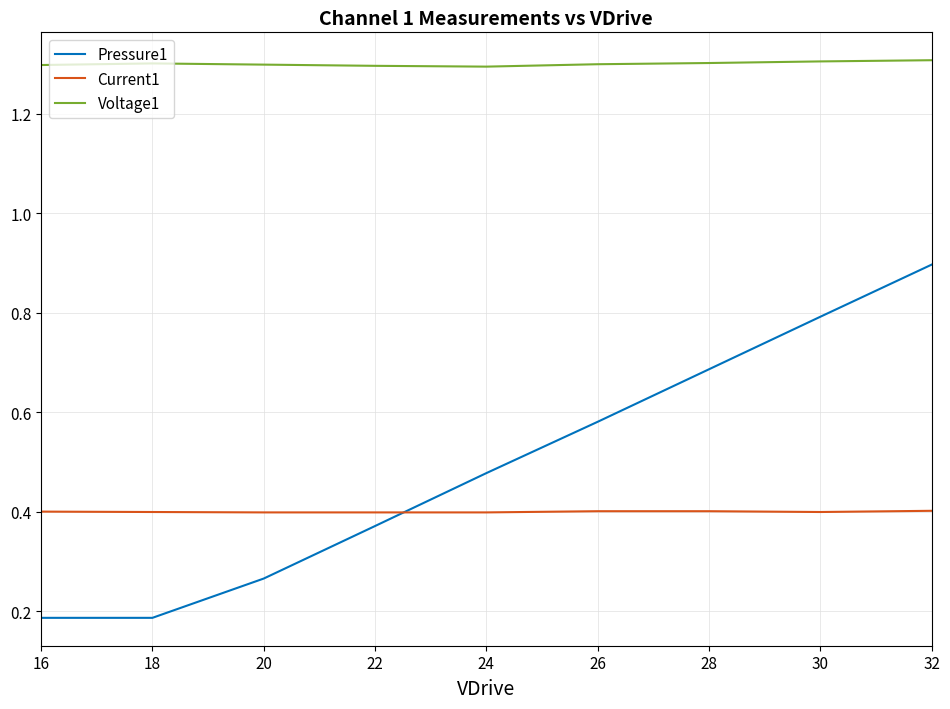

Does the chart have visible grid lines?

Yes